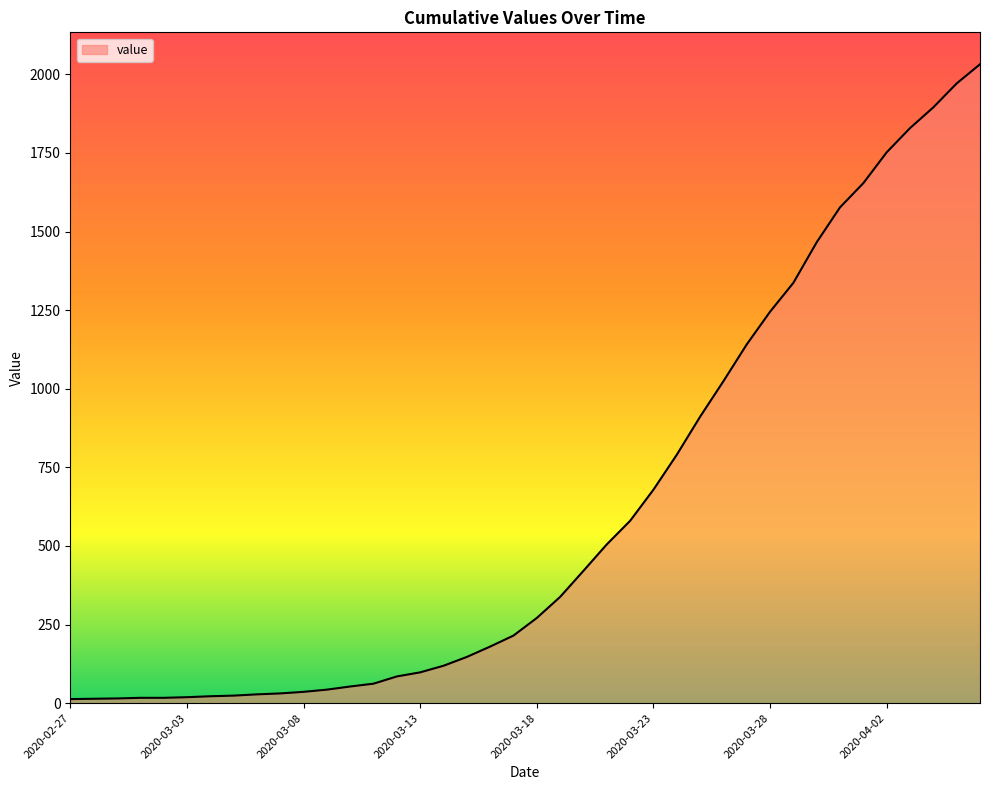

How many lines are shown in the chart?

1